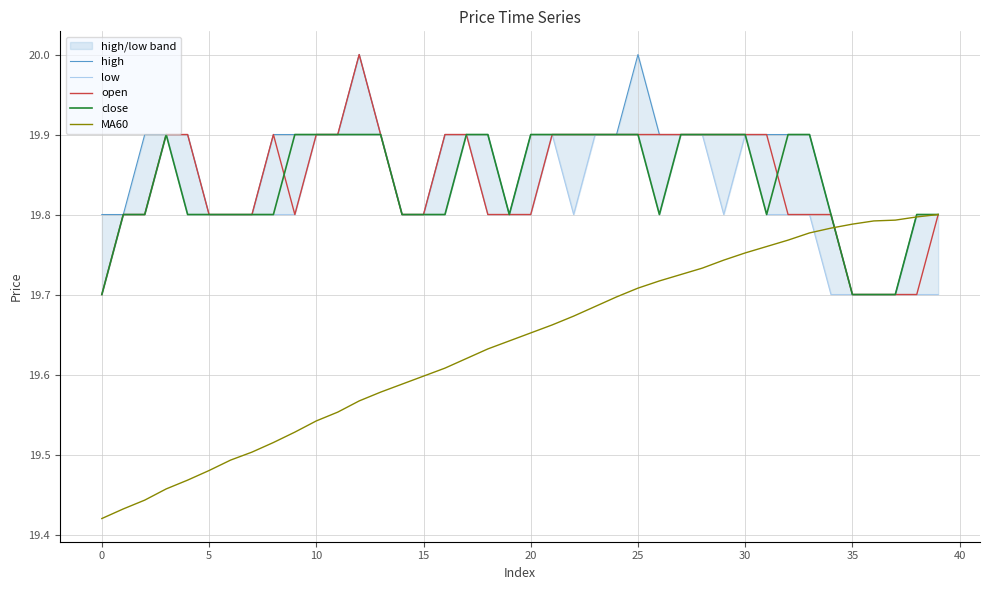

Where is the first local minimum for low?

22